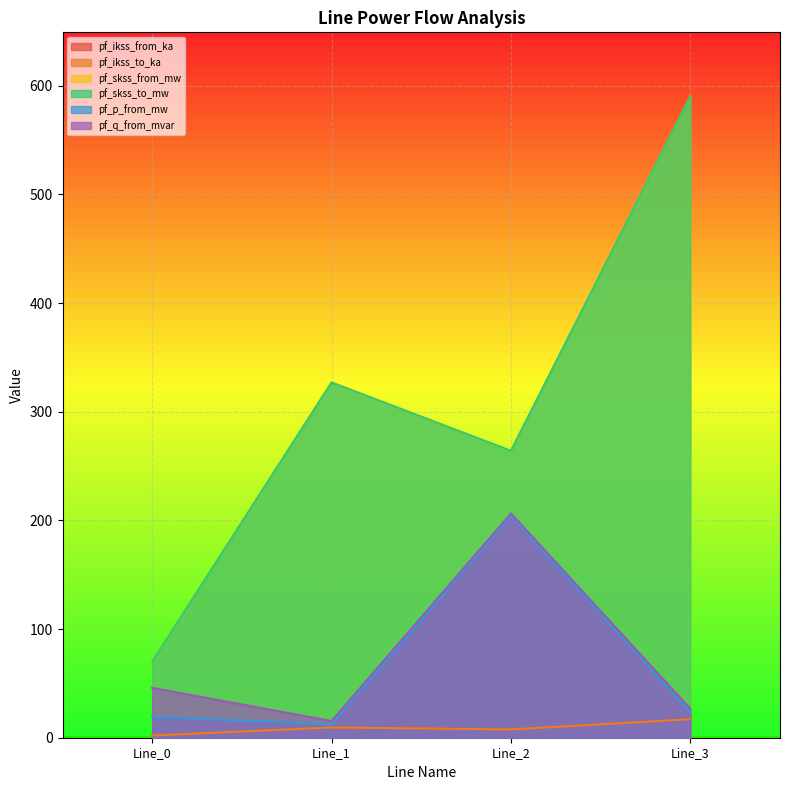

The pf_ikss_from_ka series shows 17.0 at Line_3. True or false?

True